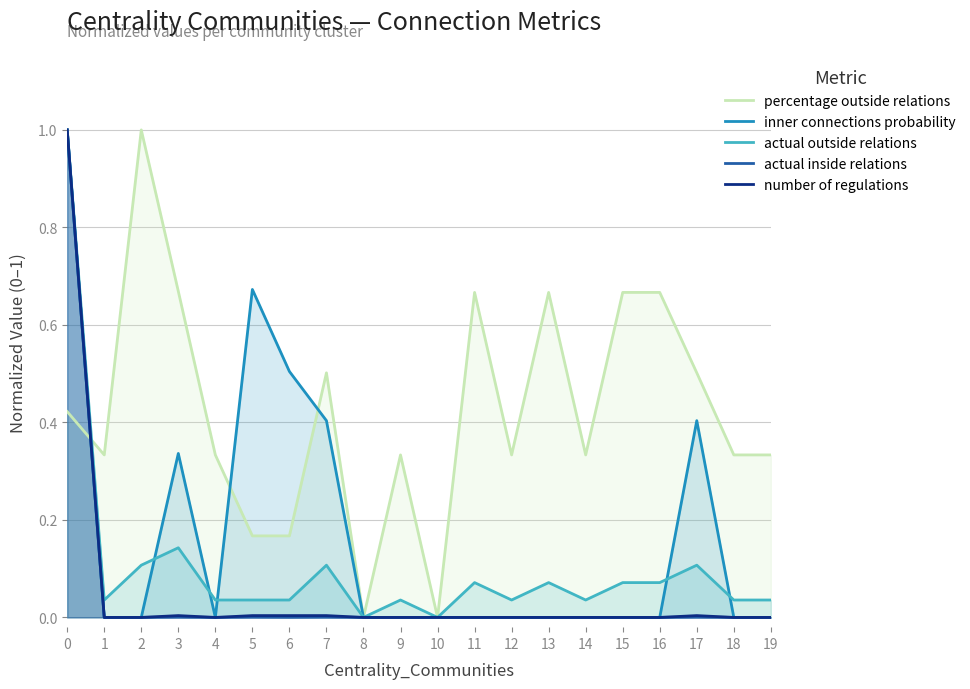

The actual outside relations series shows 0.0 at 12. True or false?

True